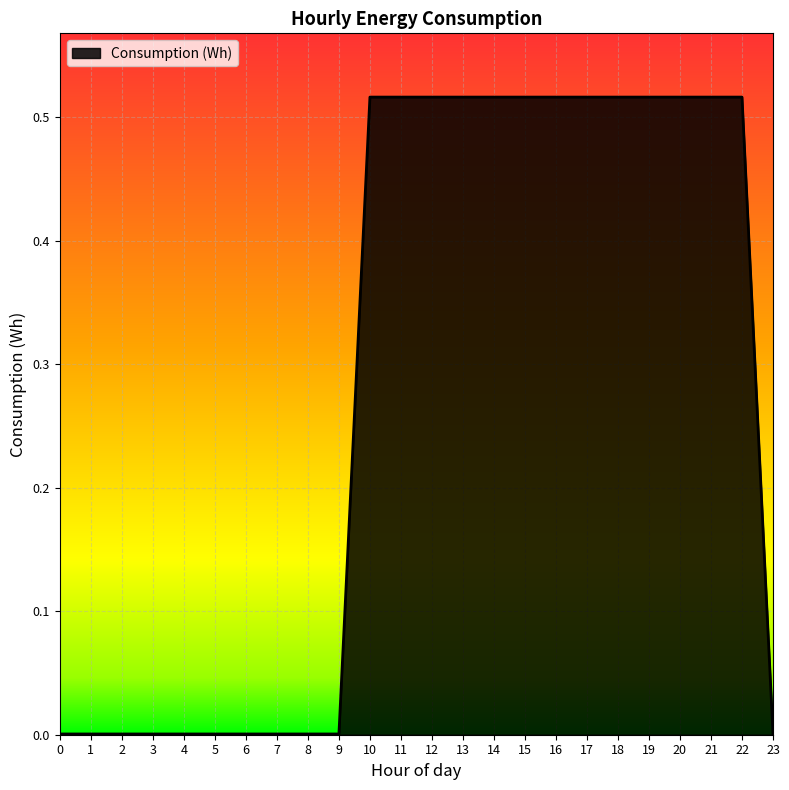

The value at 10 is 0.7. True or false?

False